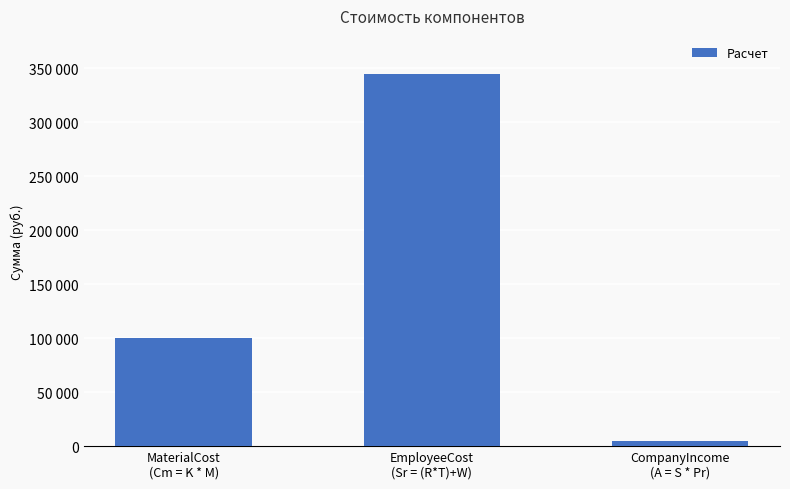

At which label is the value closest to 175000?

MaterialCost
(Cm = K * M)